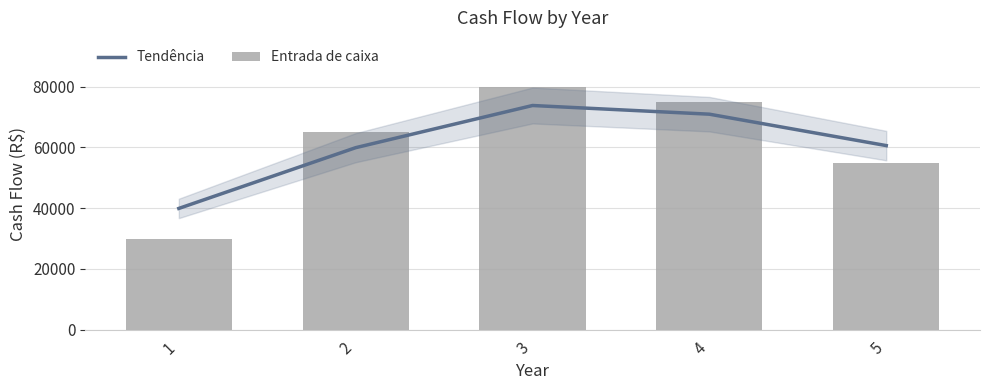

What is the difference between the second highest and second lowest values in the Entrada de caixa series?

20000